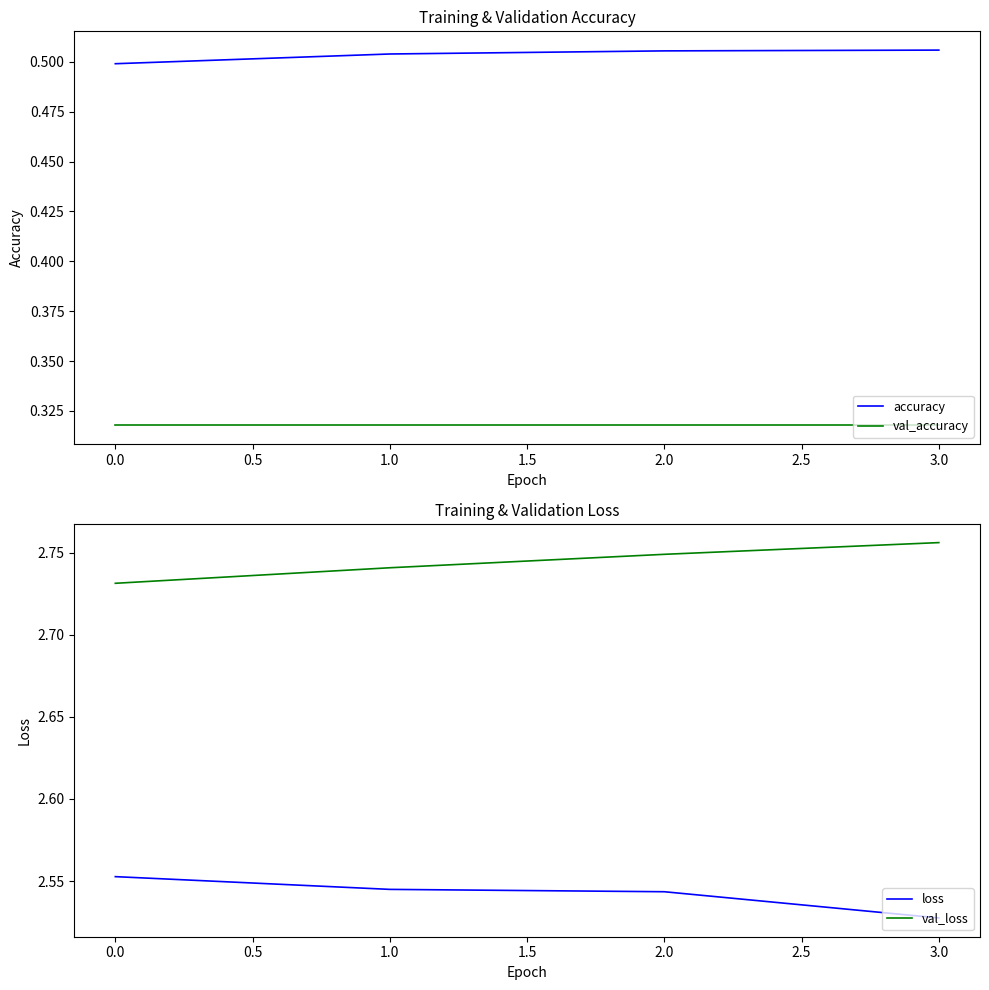

Which series has the largest total across all categories?

val_loss